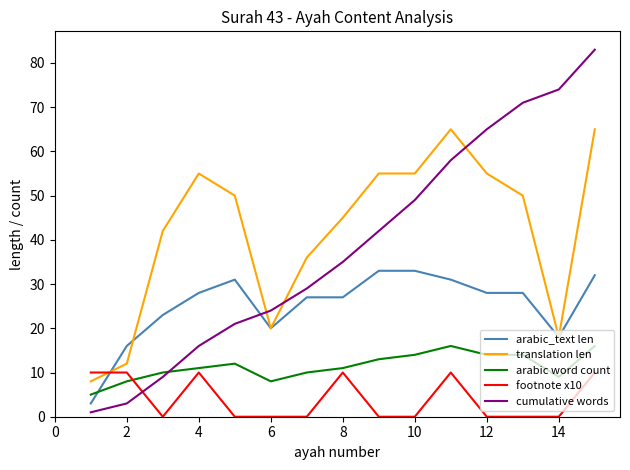

At how many categories does at least one series exceed 29?

12